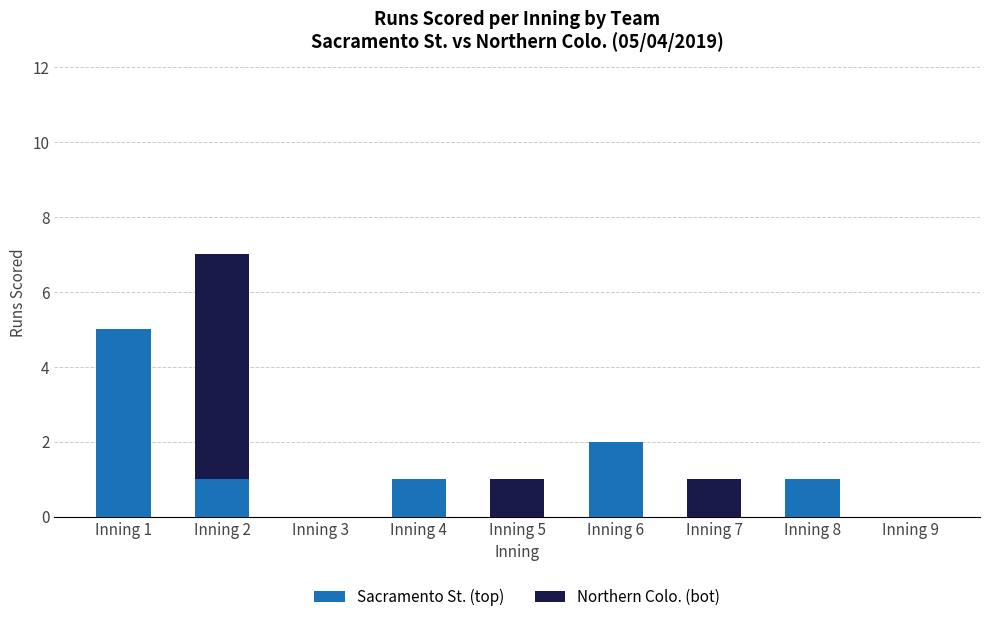

At which label does Sacramento St. (top) first exceed 1?

Inning 1